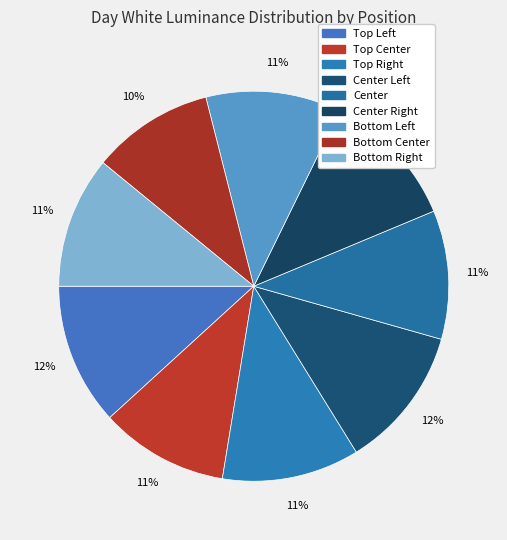

How many segments does this pie chart have?

9